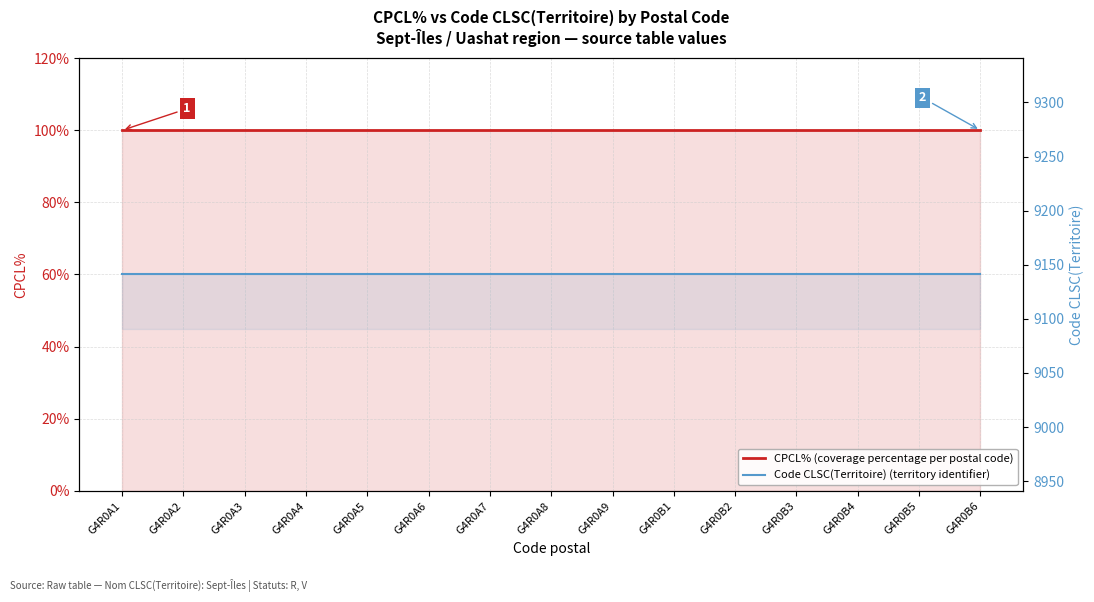

Rank the series at G4R0B2 from lowest to highest value.

CPCL% (coverage percentage per postal code), Code CLSC(Territoire) (territory identifier)